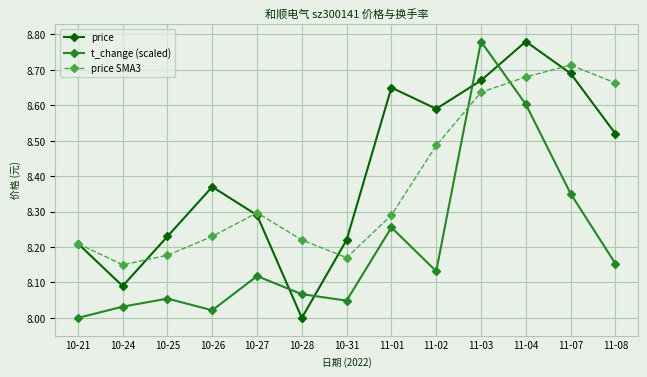

Which series ends up on top after the final intersection of price SMA3 and t_change (scaled)?

price SMA3